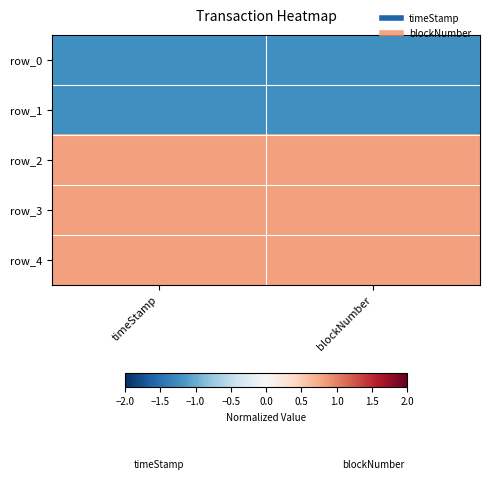

List the series in order of their peak value, highest first.

row_4, row_3, row_2, row_1, row_0